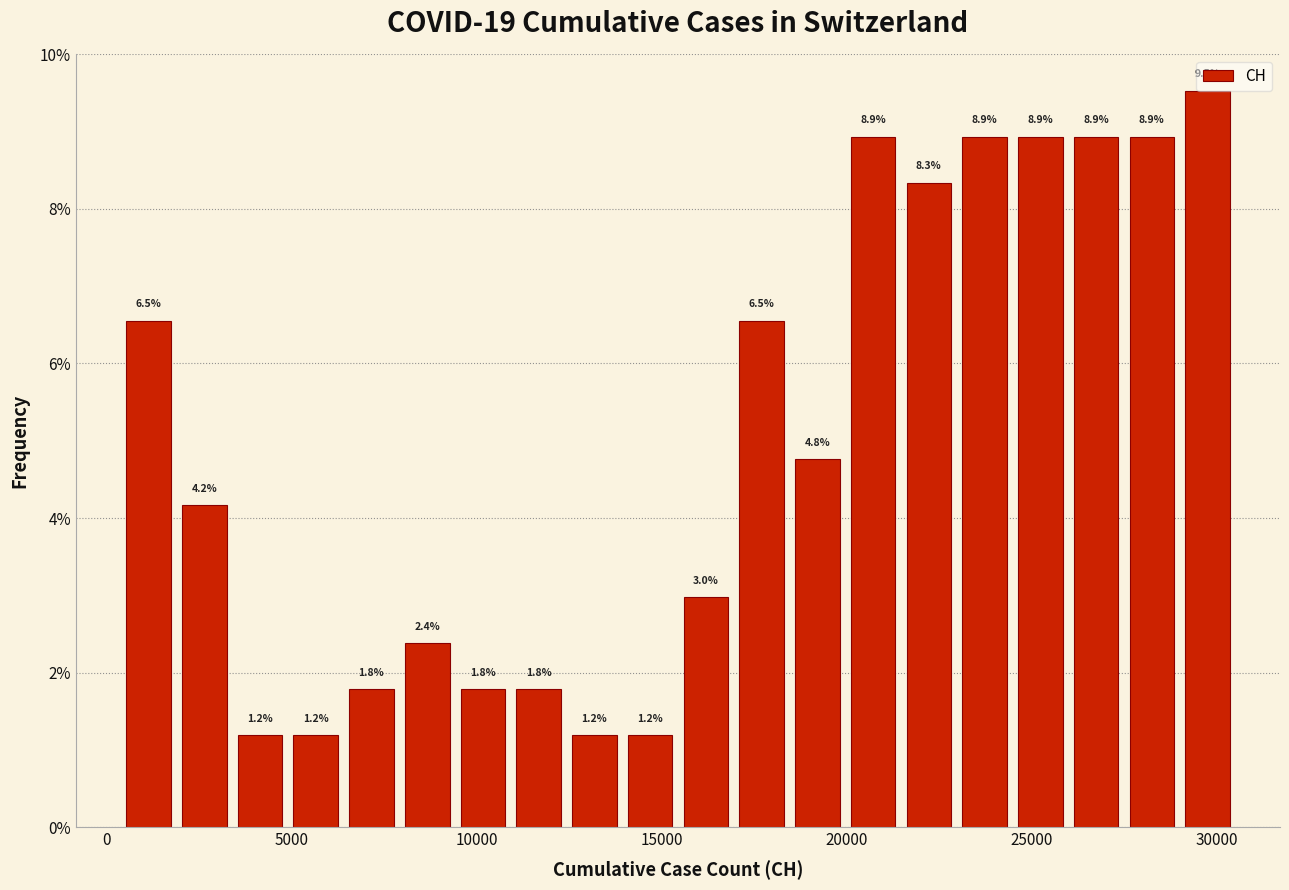

Read against the x-axis, roughly where is the centre of the tallest bar?

29500